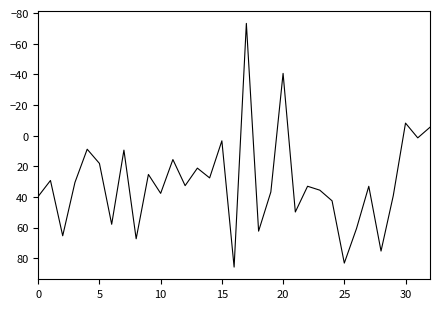

What is the difference between the maximum and minimum values?

159.1